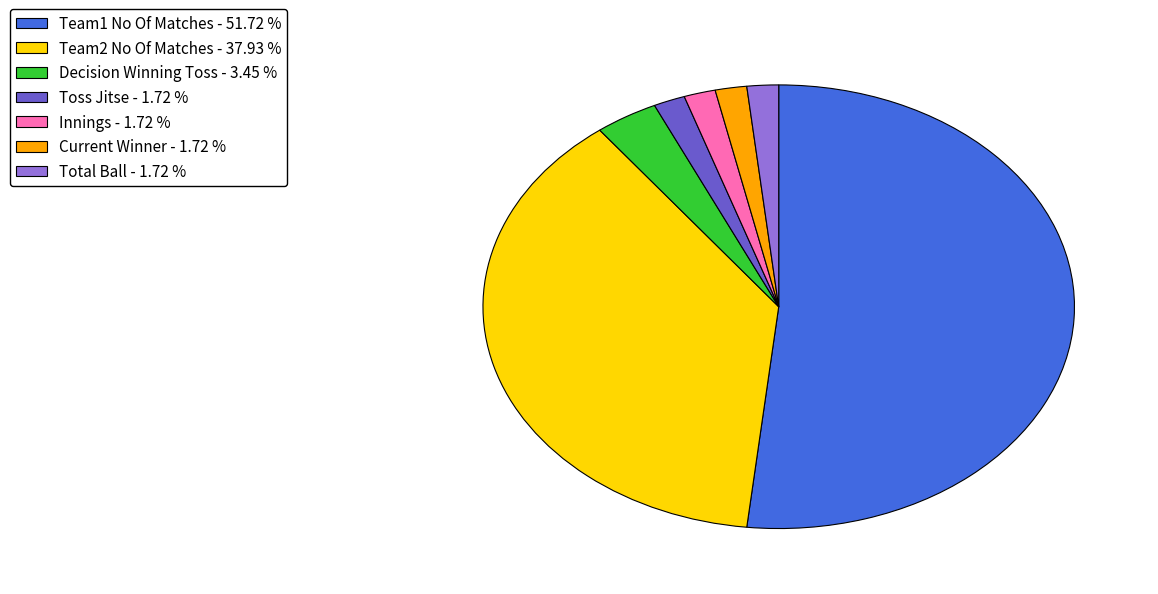

Between Team2 No Of Matches - 37.93 % and Total Ball - 1.72 %, which is larger?

Team2 No Of Matches - 37.93 %